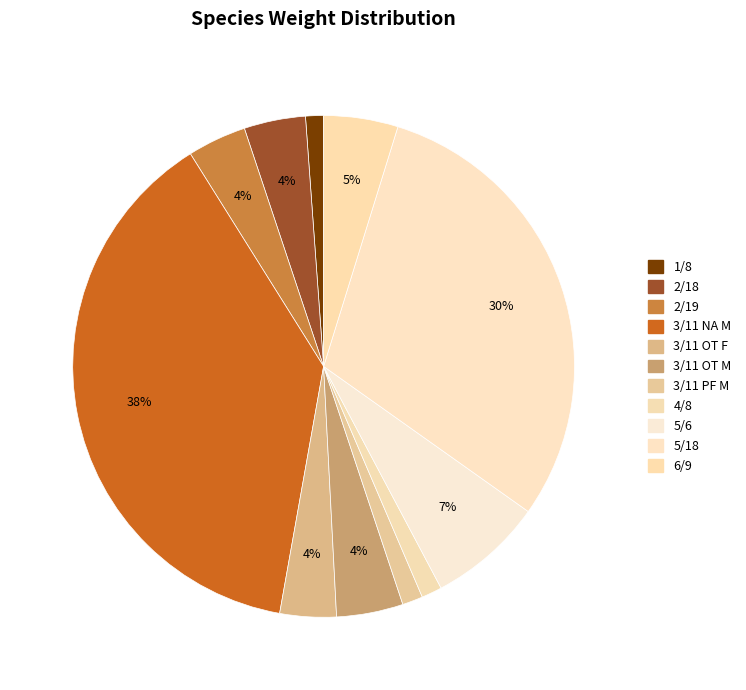

The 3/11 NA M slice represents 24% of the pie. True or false?

False